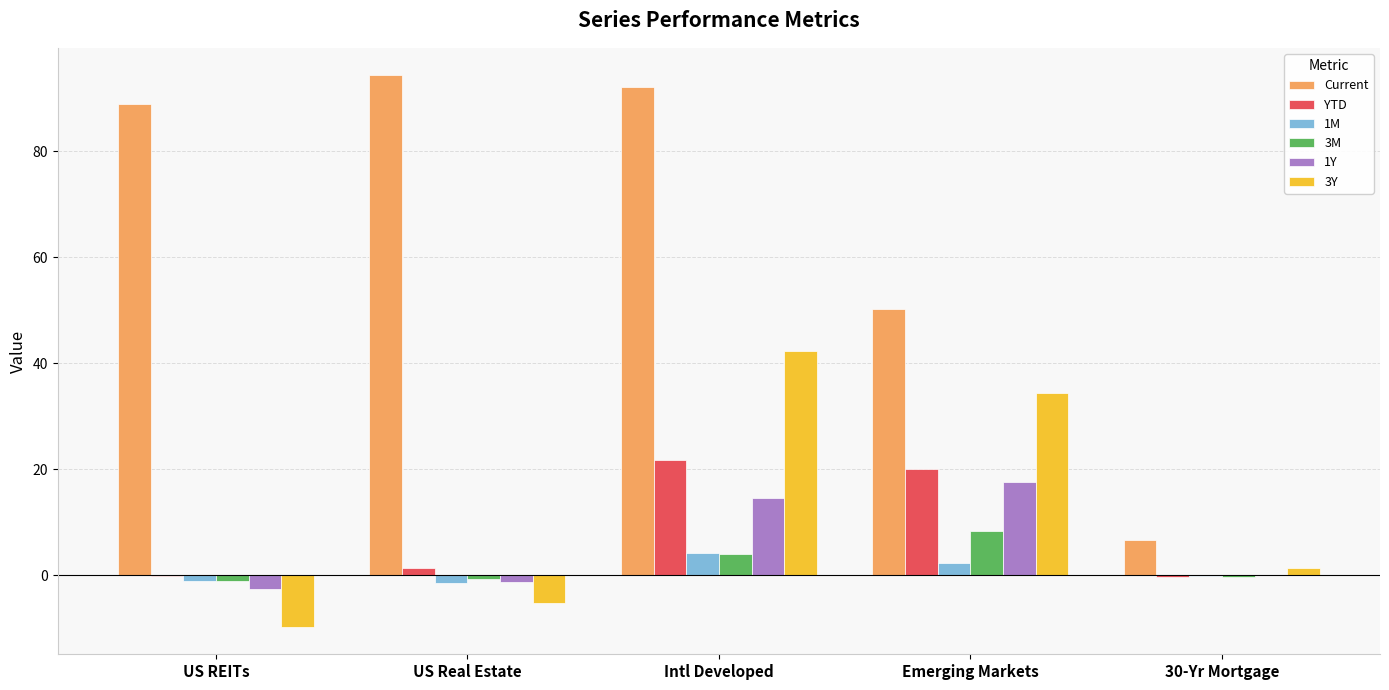

How many groups of bars are there?

5